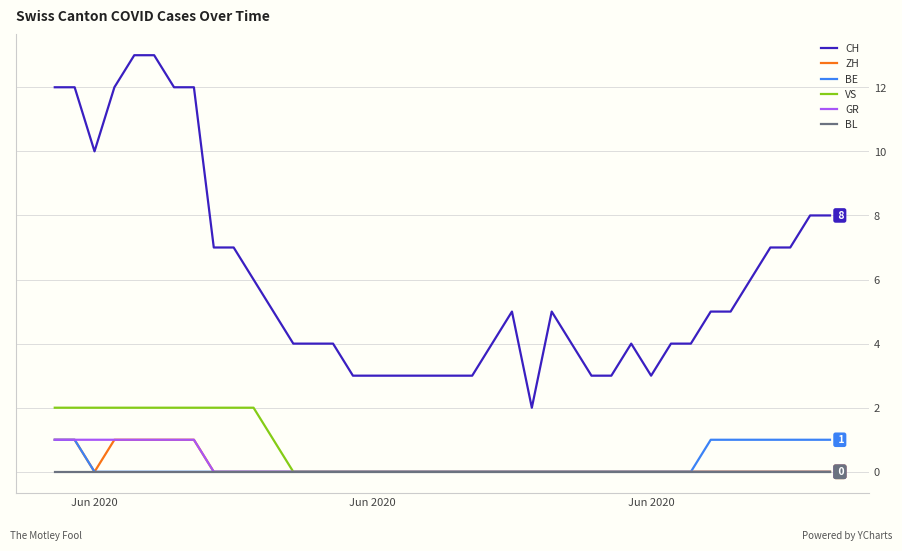

How many categories are shown in the chart?

40